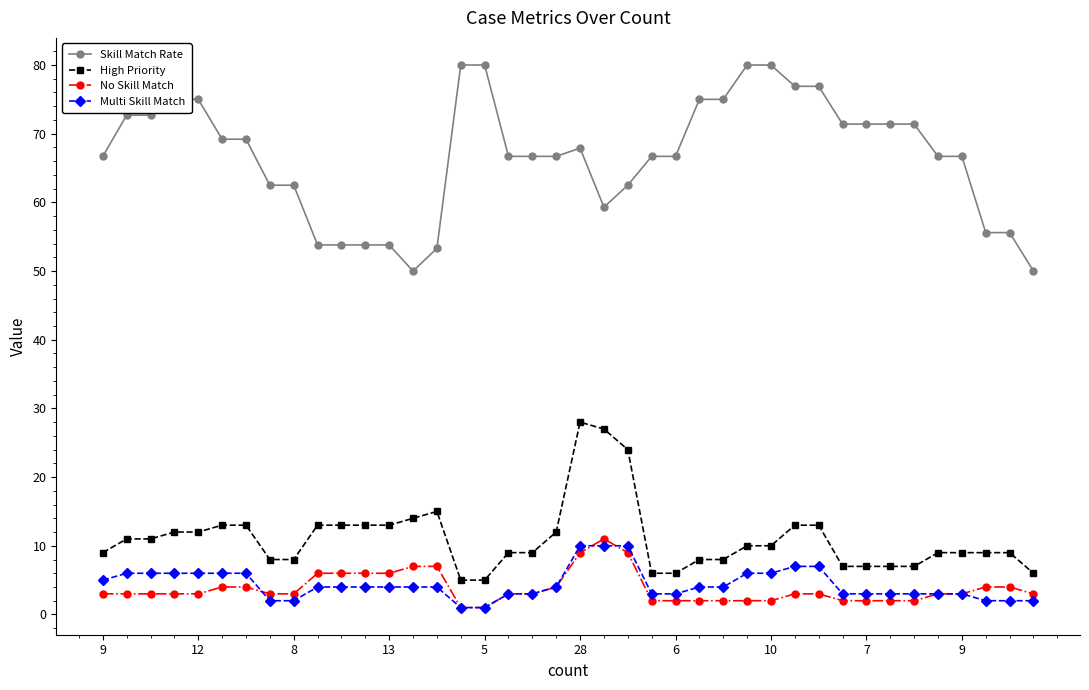

True or false: Skill Match Rate and Multi Skill Match cross at least once.

False